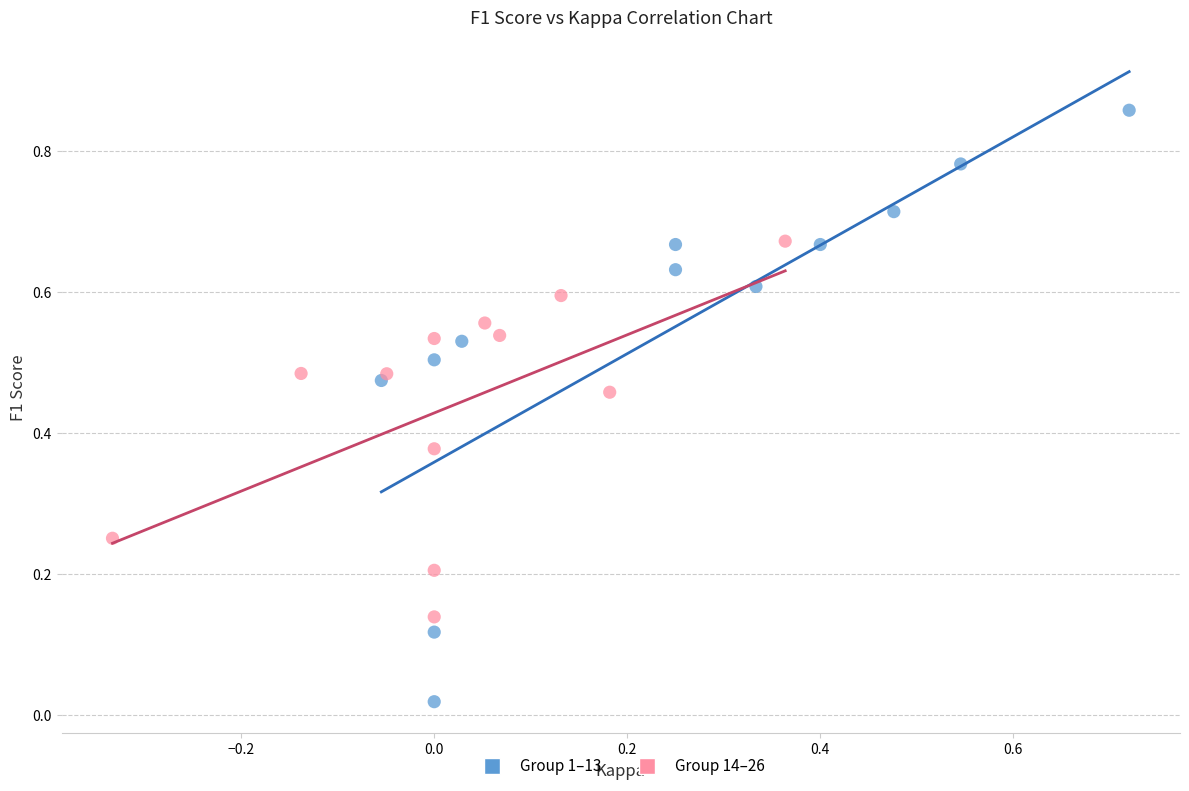

Which series has the largest Y range (max minus min)?

Group 1–13